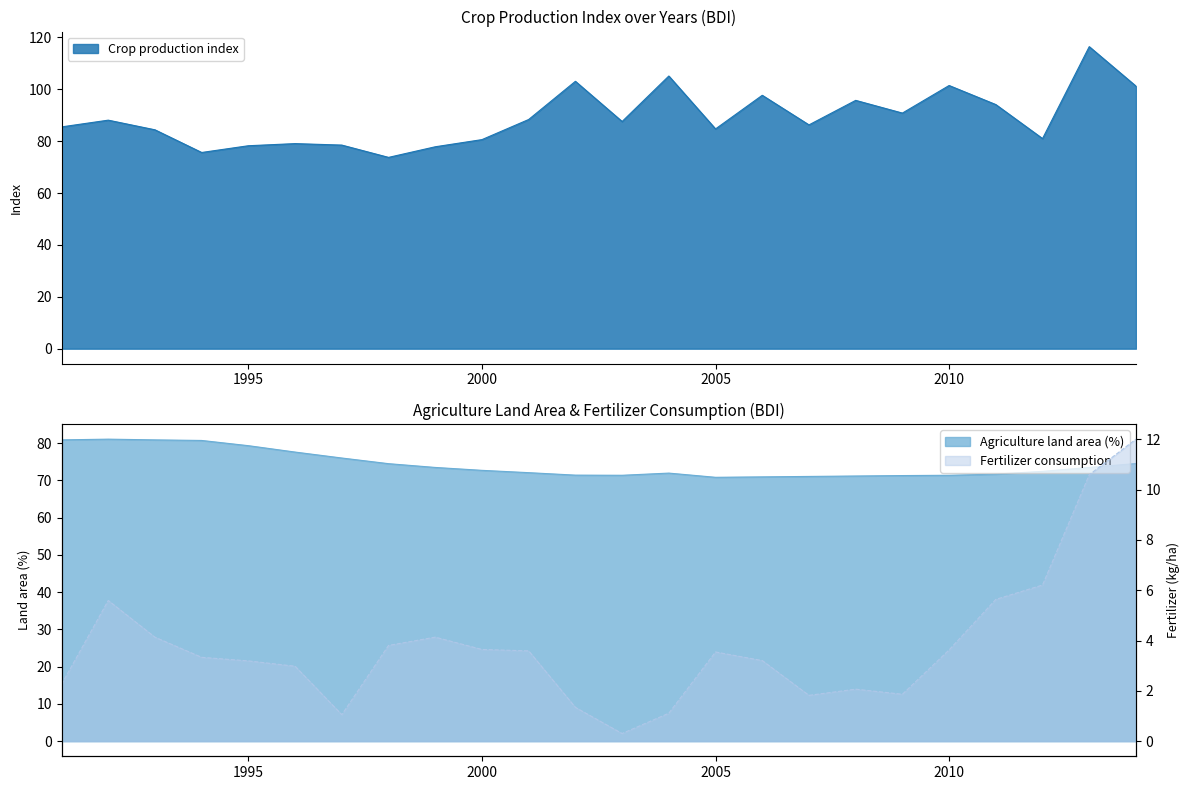

The value of Agriculture land area (%) at 2010 is 30.8. True or false?

False